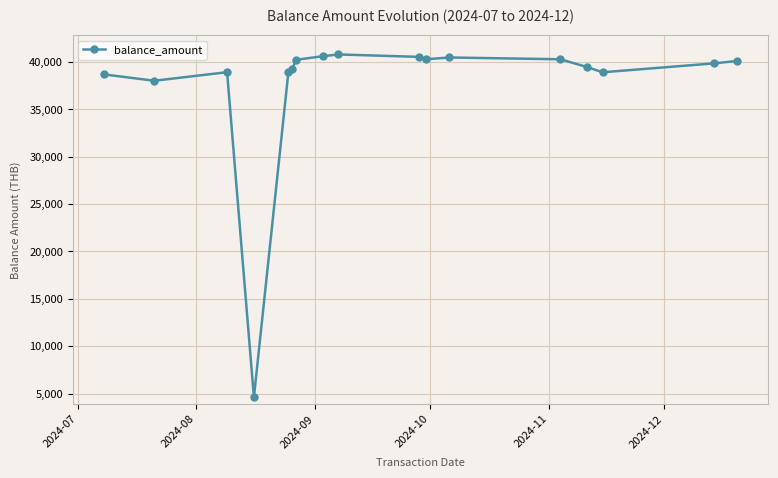

What is the difference between the maximum and minimum values?

36170.4